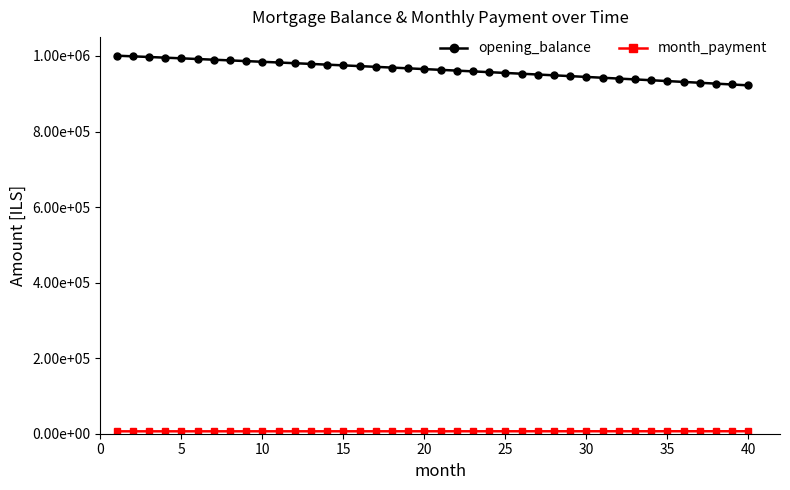

Does the chart have visible grid lines?

No